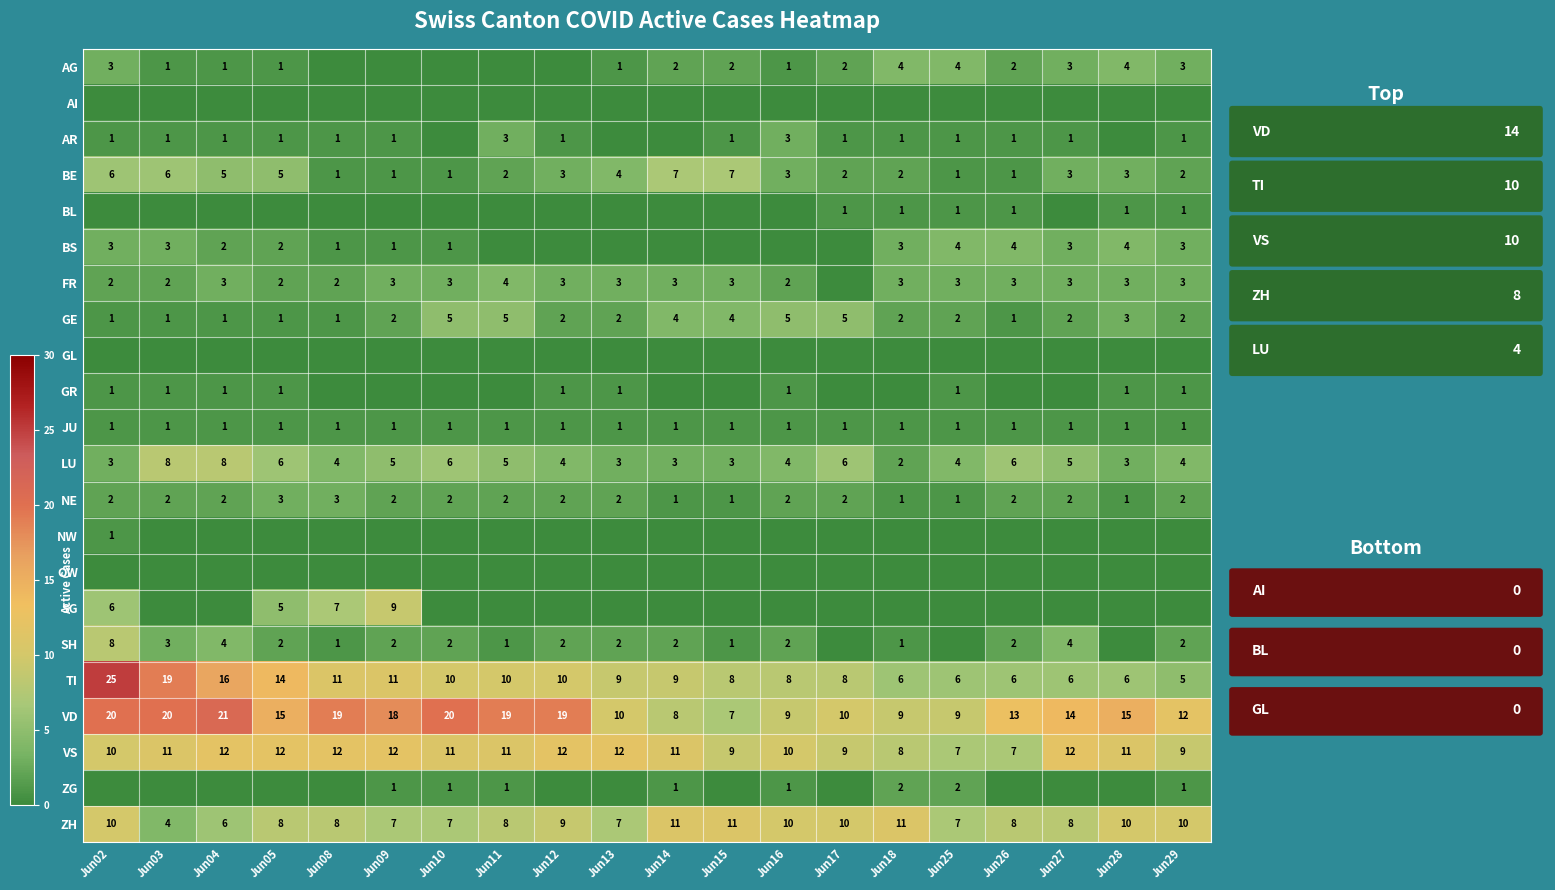

The TI series shows 24 at Jun05. True or false?

False